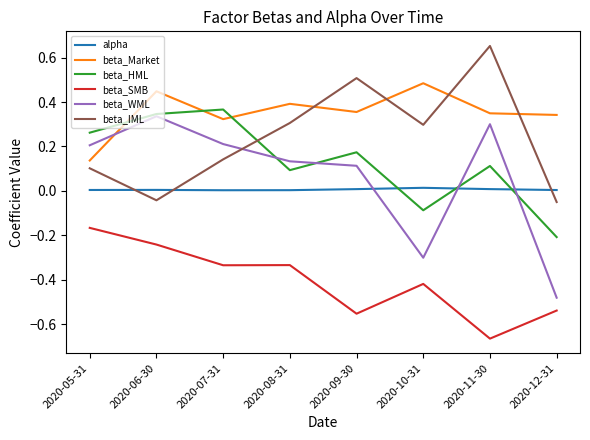

The beta_WML series shows 0.2 at 2020-05-31. True or false?

True